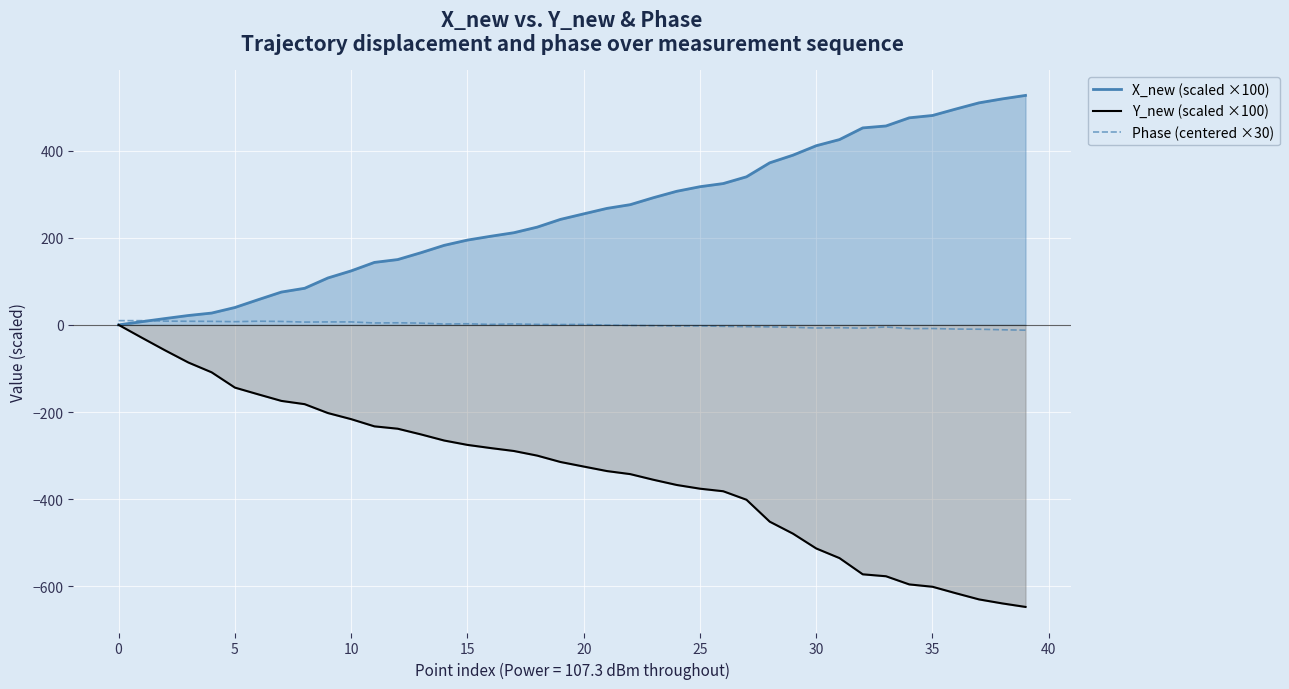

What is the average value of the X_new (scaled ×100) series?

254.2